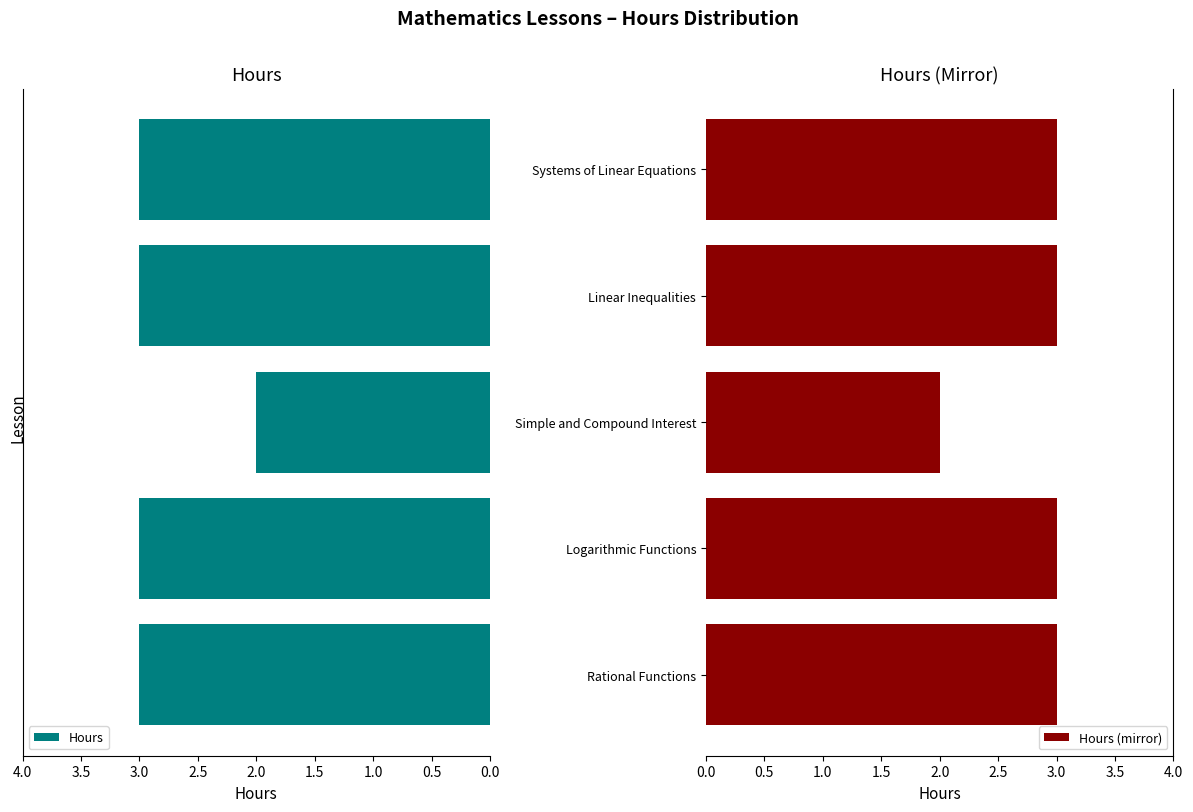

What are all the series names shown in the legend?

Hours, Hours (mirror)